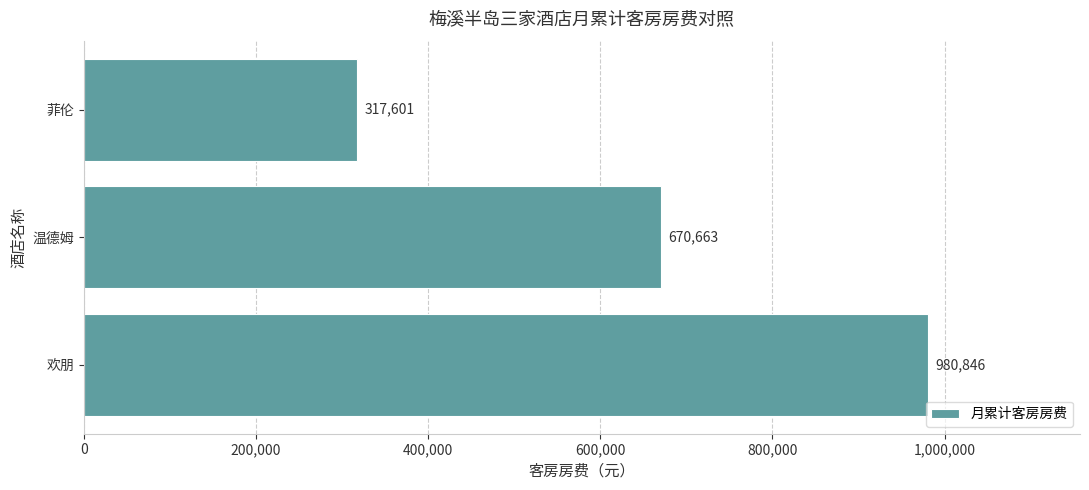

Rank the categories by value from highest to lowest.

欢朋, 温德姆, 菲伦